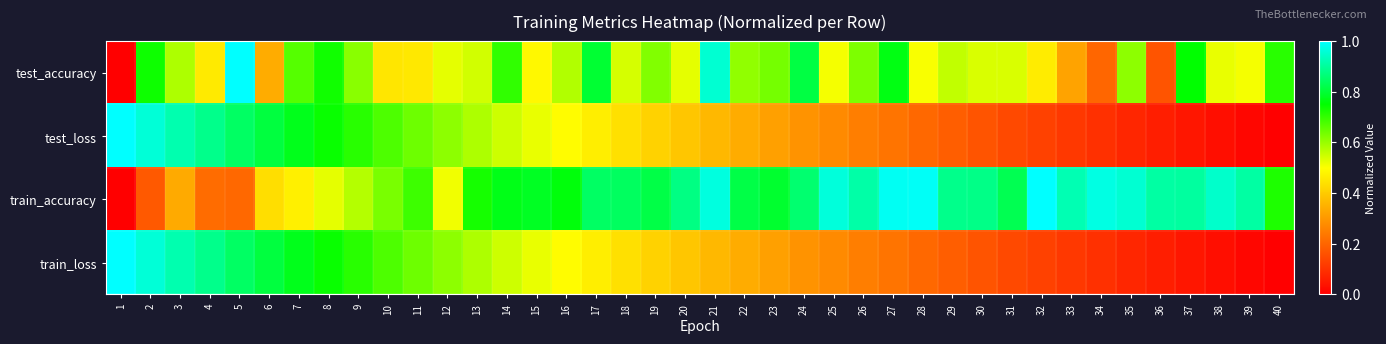

Reading left to right, what are all the values shown in this chart?

test_accuracy: 1=0.0	2=0.7	3=0.6	4=0.5	5=1.0	6=0.3	7=0.7	8=0.7	9=0.6	10=0.4	11=0.5	12=0.5	13=0.5	14=0.7	15=0.5	16=0.6	17=0.8	18=0.5	19=0.6	20=0.5	21=1.0	22=0.6	23=0.6	24=0.8	25=0.5	26=0.6	27=0.8	28=0.5	29=0.6	30=0.5	31=0.5	32=0.5	33=0.3	34=0.2	35=0.6	36=0.2	37=0.7	38=0.5	39=0.5	40=0.7
test_loss: 1=1.0	2=1.0	3=0.9	4=0.9	5=0.8	6=0.8	7=0.8	8=0.7	9=0.7	10=0.7	11=0.6	12=0.6	13=0.6	14=0.6	15=0.5	16=0.5	17=0.5	18=0.4	19=0.4	20=0.4	21=0.4	22=0.3	23=0.3	24=0.3	25=0.3	26=0.2	27=0.2	28=0.2	29=0.2	30=0.2	31=0.1	32=0.1	33=0.1	34=0.1	35=0.1	36=0.1	37=0.0	38=0.0	39=0.0	40=0.0
train_accuracy: 1=0.0	2=0.2	3=0.3	4=0.2	5=0.2	6=0.4	7=0.5	8=0.5	9=0.6	10=0.6	11=0.7	12=0.5	13=0.7	14=0.8	15=0.8	16=0.8	17=0.8	18=0.8	19=0.8	20=0.9	21=1.0	22=0.8	23=0.8	24=0.9	25=1.0	26=0.9	27=1.0	28=1.0	29=0.9	30=0.9	31=0.8	32=1.0	33=0.9	34=1.0	35=1.0	36=0.9	37=0.9	38=0.9	39=0.9	40=0.7
train_loss: 1=1.0	2=1.0	3=0.9	4=0.9	5=0.8	6=0.8	7=0.8	8=0.7	9=0.7	10=0.7	11=0.6	12=0.6	13=0.6	14=0.6	15=0.5	16=0.5	17=0.5	18=0.4	19=0.4	20=0.4	21=0.4	22=0.3	23=0.3	24=0.3	25=0.3	26=0.2	27=0.2	28=0.2	29=0.2	30=0.2	31=0.1	32=0.1	33=0.1	34=0.1	35=0.1	36=0.1	37=0.0	38=0.0	39=0.0	40=0.0